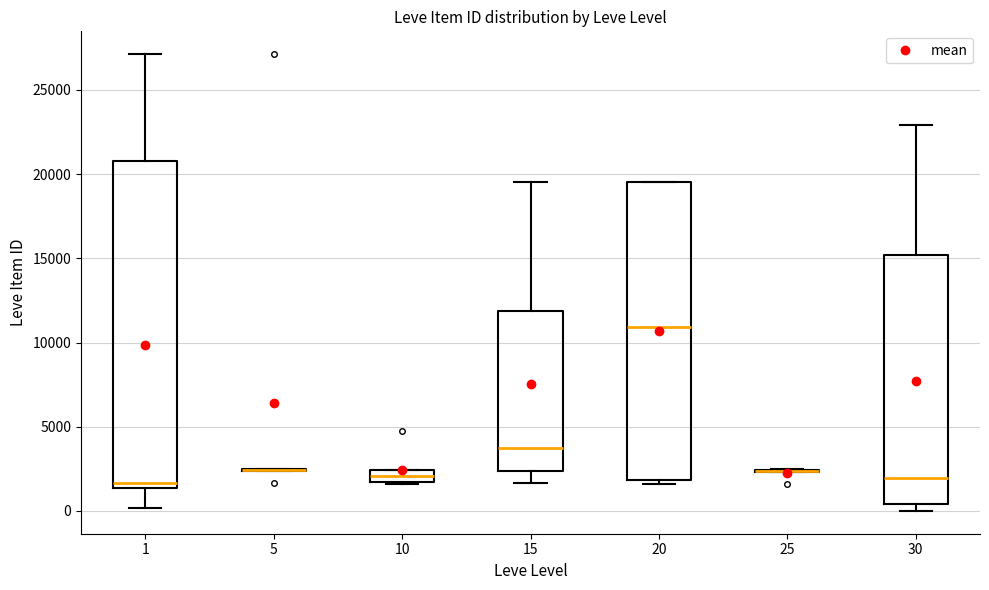

Where does the median line of the box at x = 20 sit on the y-axis? The values are not printed on the chart, so give them approximately, as read against the axis.

11000